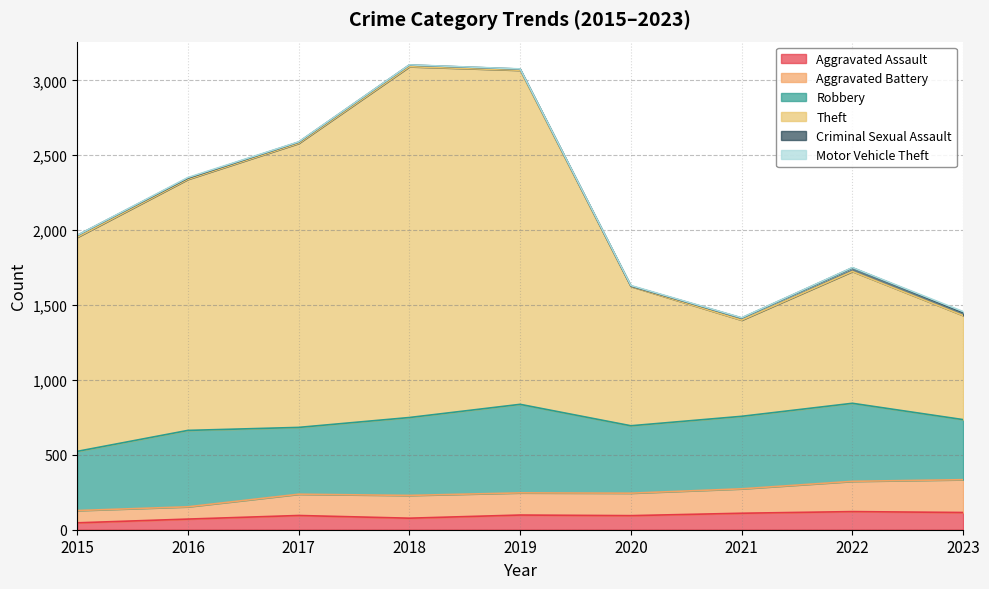

The value of Aggravated Assault at 2019 is 98. True or false?

True